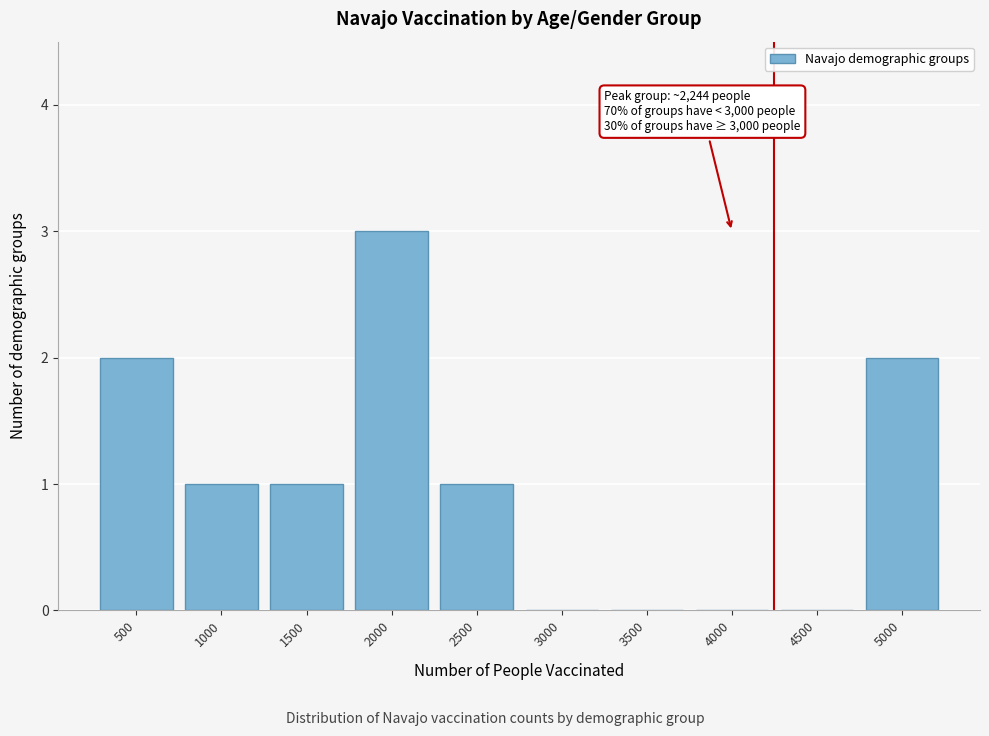

Reading left to right, extract all data points from this chart.

500=2	1000=1	1500=1	2000=3	2500=1	3000=0	3500=0	4000=0	4500=0	5000=2